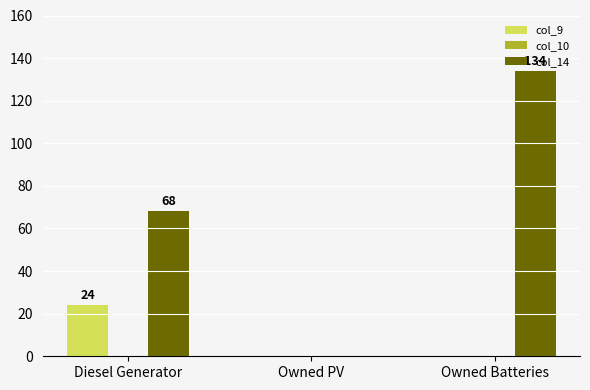

How many groups of bars are there?

3